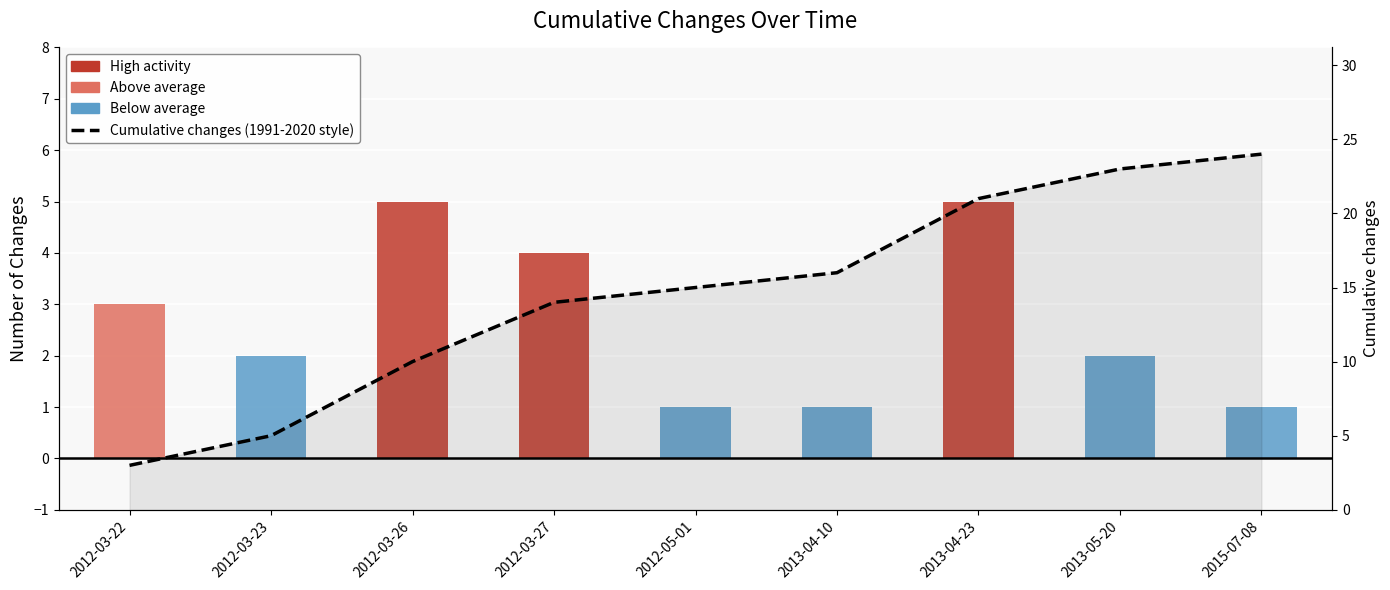

How many groups of bars are there?

9